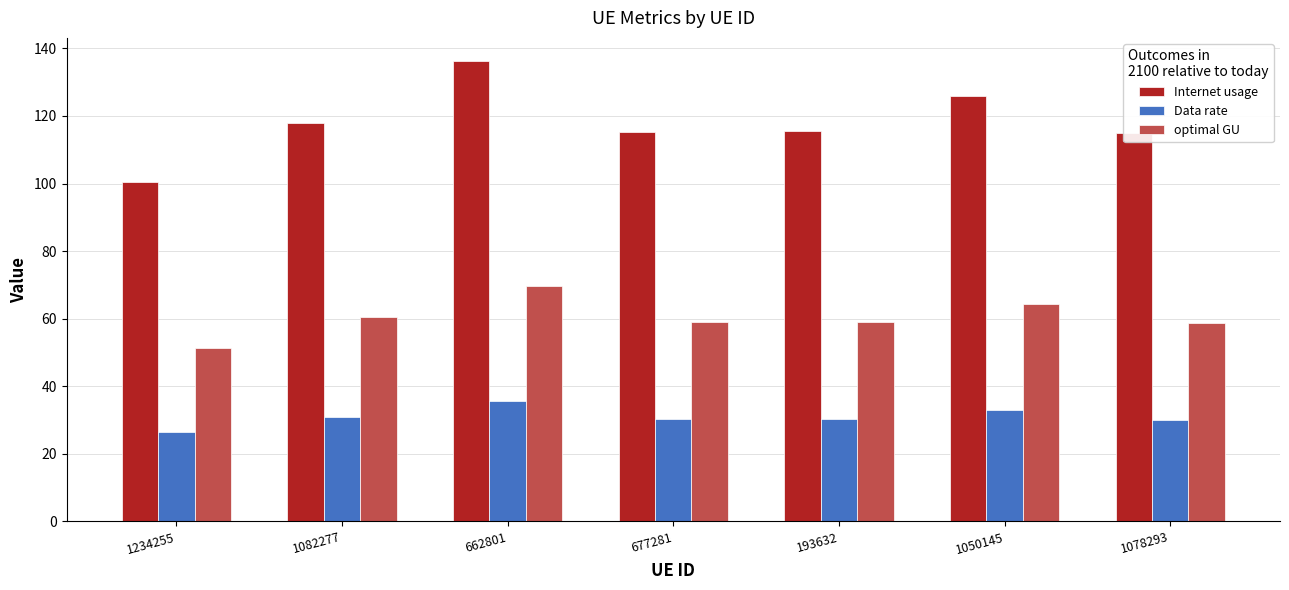

What is the label of the 4th bar from the right?

677281